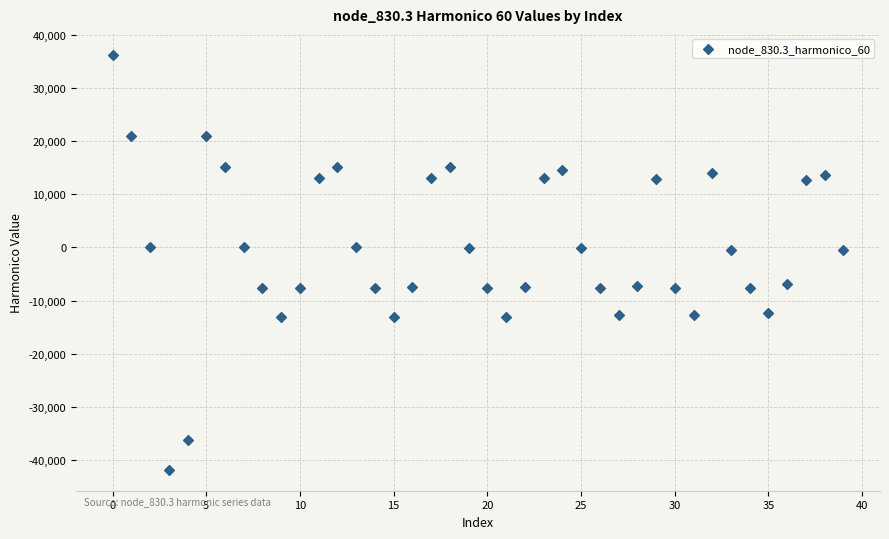

What is the range of Y values (max minus min)?

78053.9